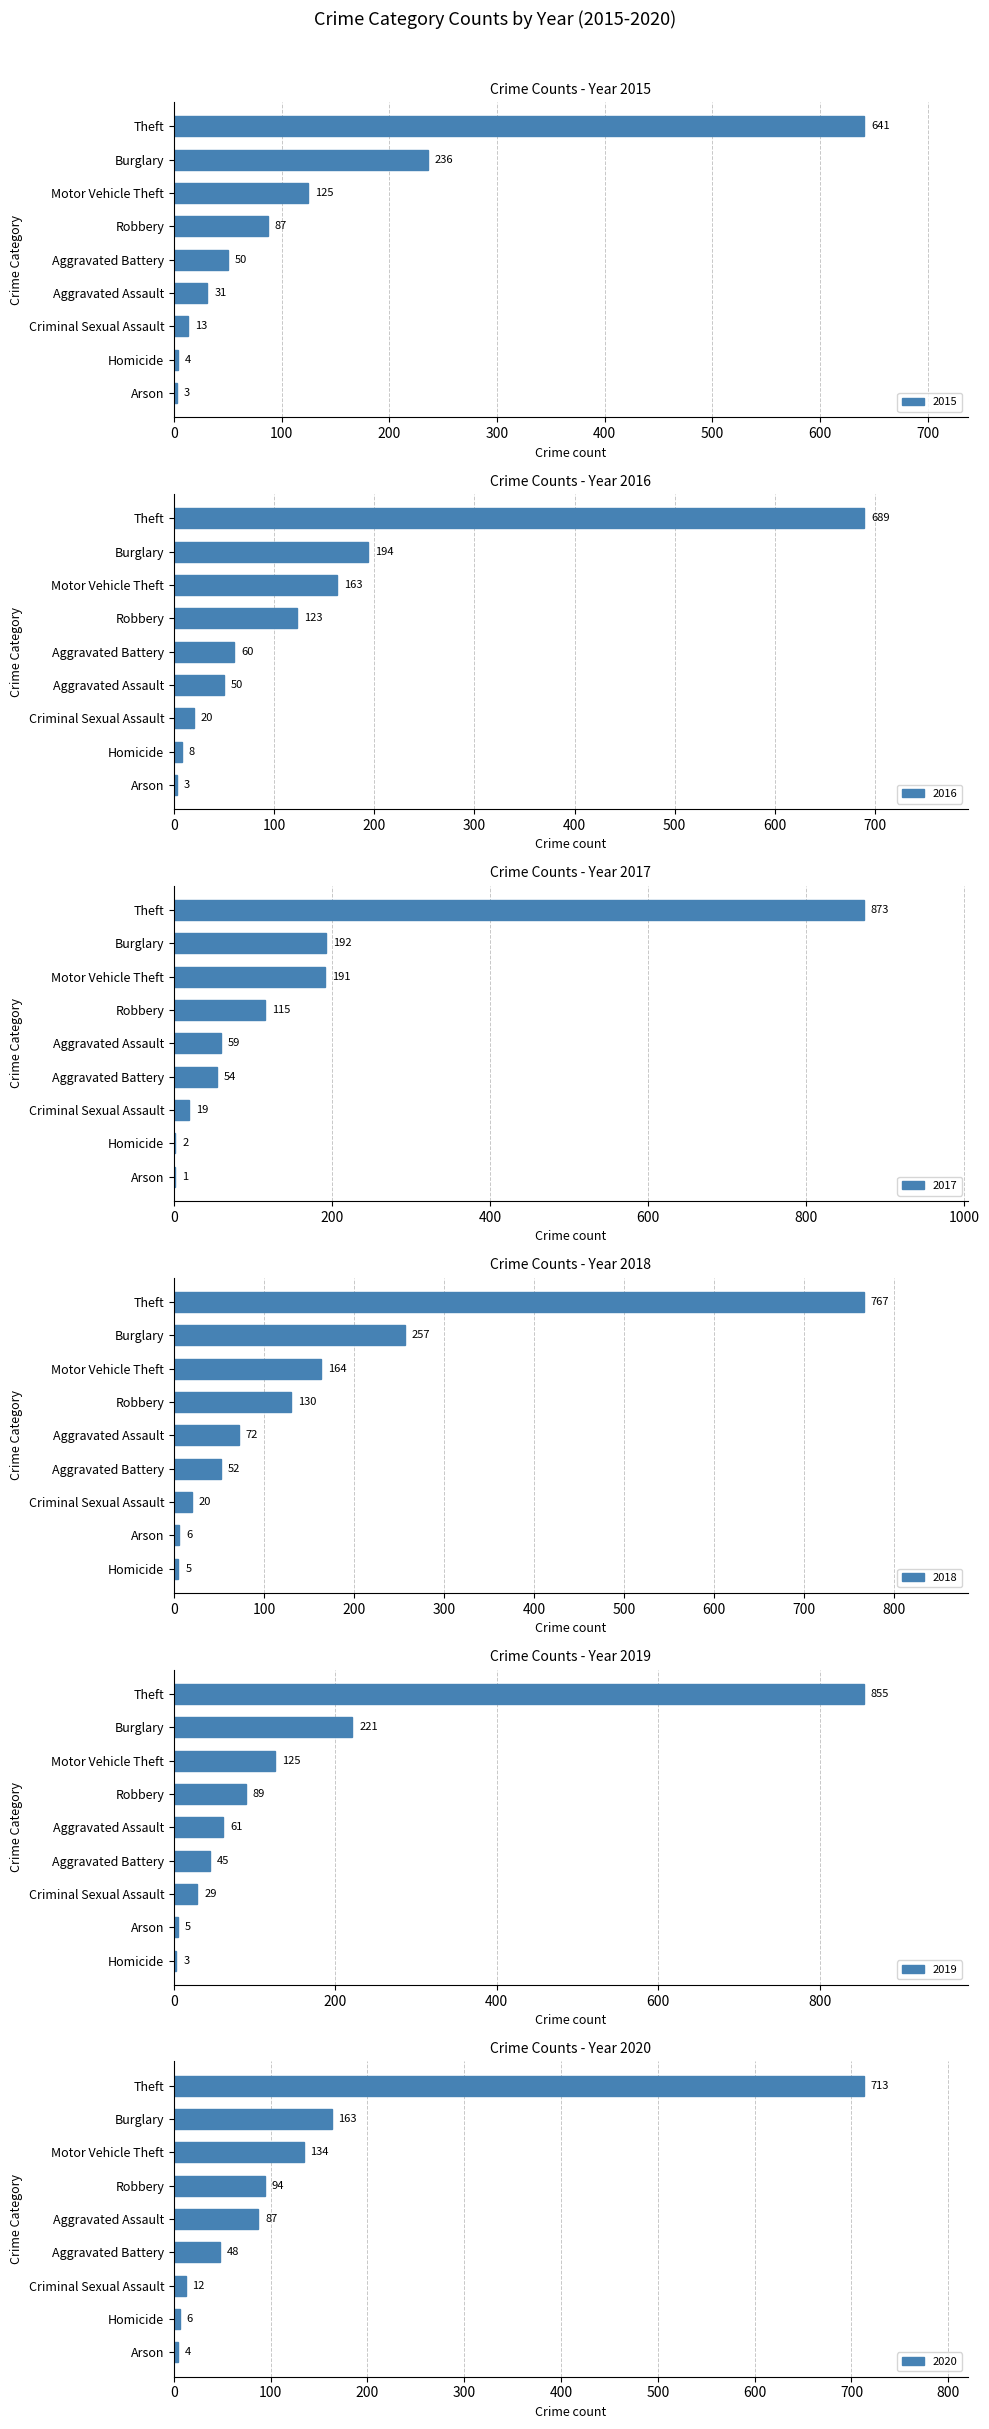

What is the difference between the second highest and minimum values in the 2017 series?

191